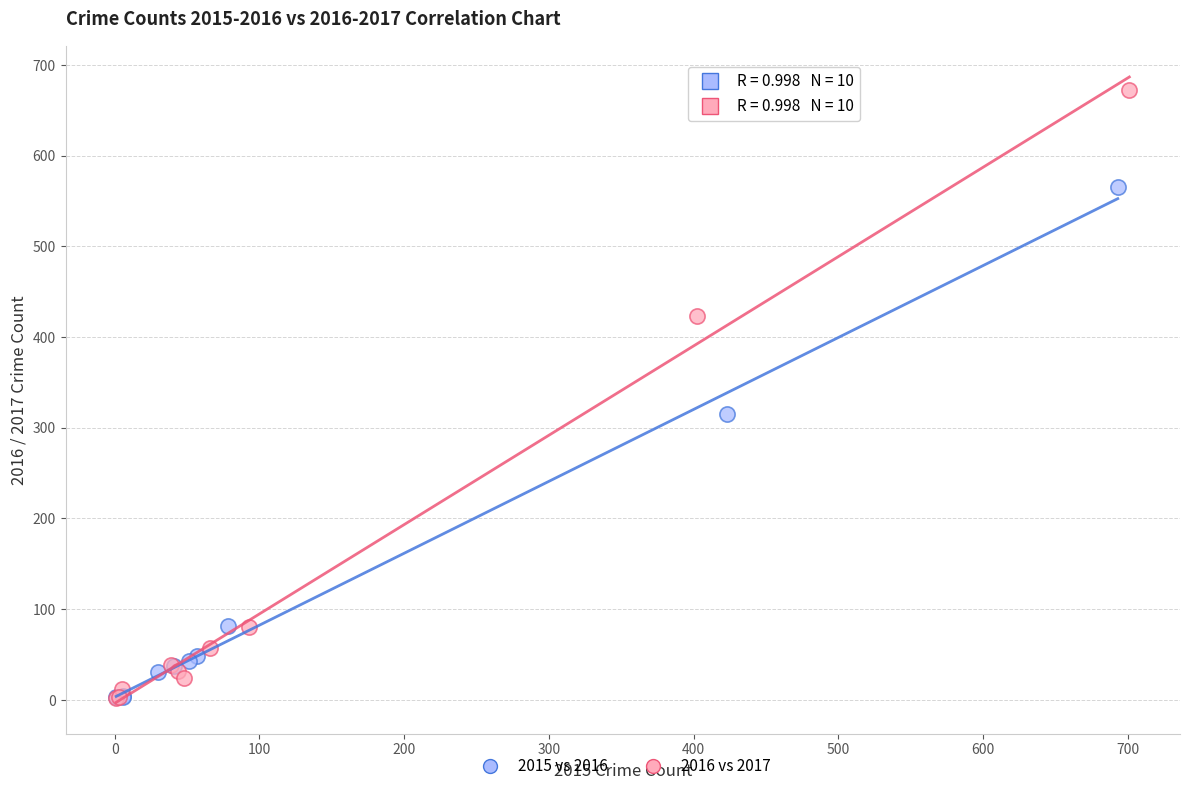

Which series has the largest Y range (max minus min)?

2016 vs 2017